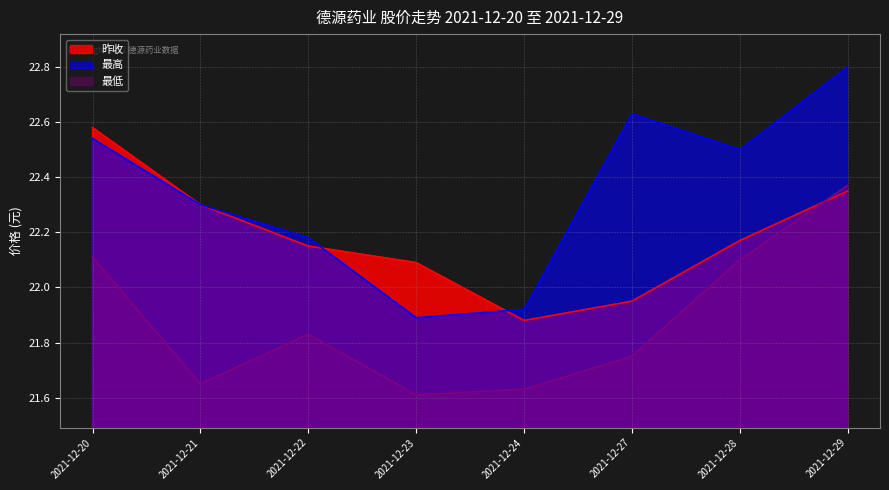

Count the number of categories in the chart.

8